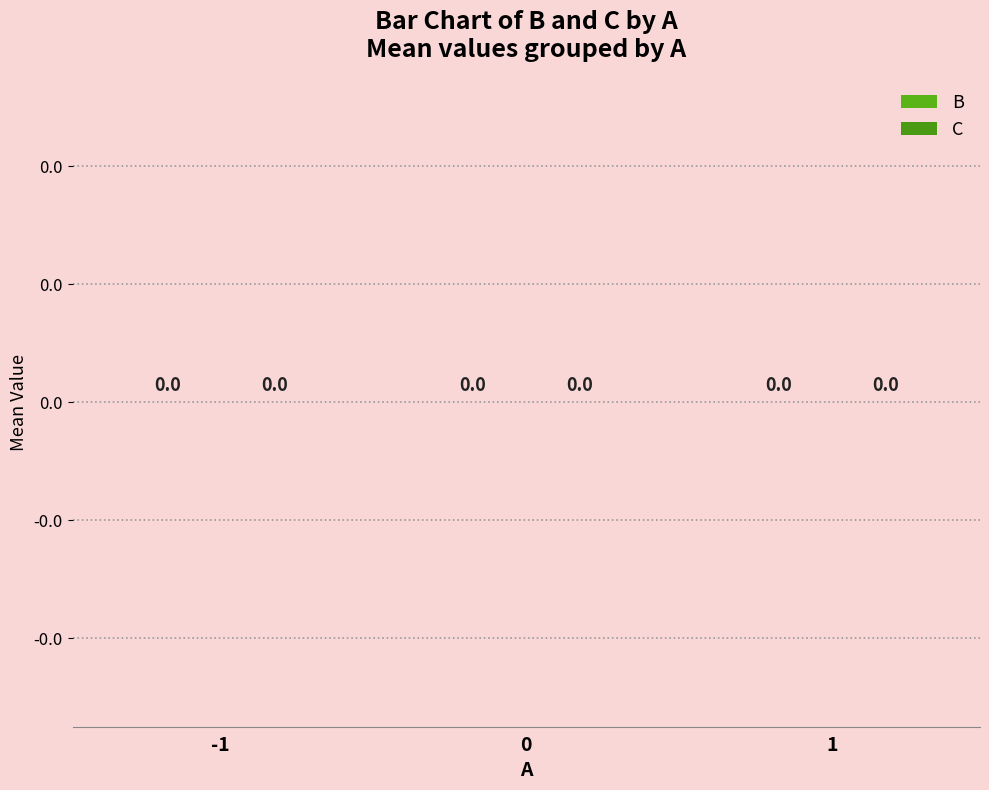

Rank the series at 0/1/1 from lowest to highest value.

B, C